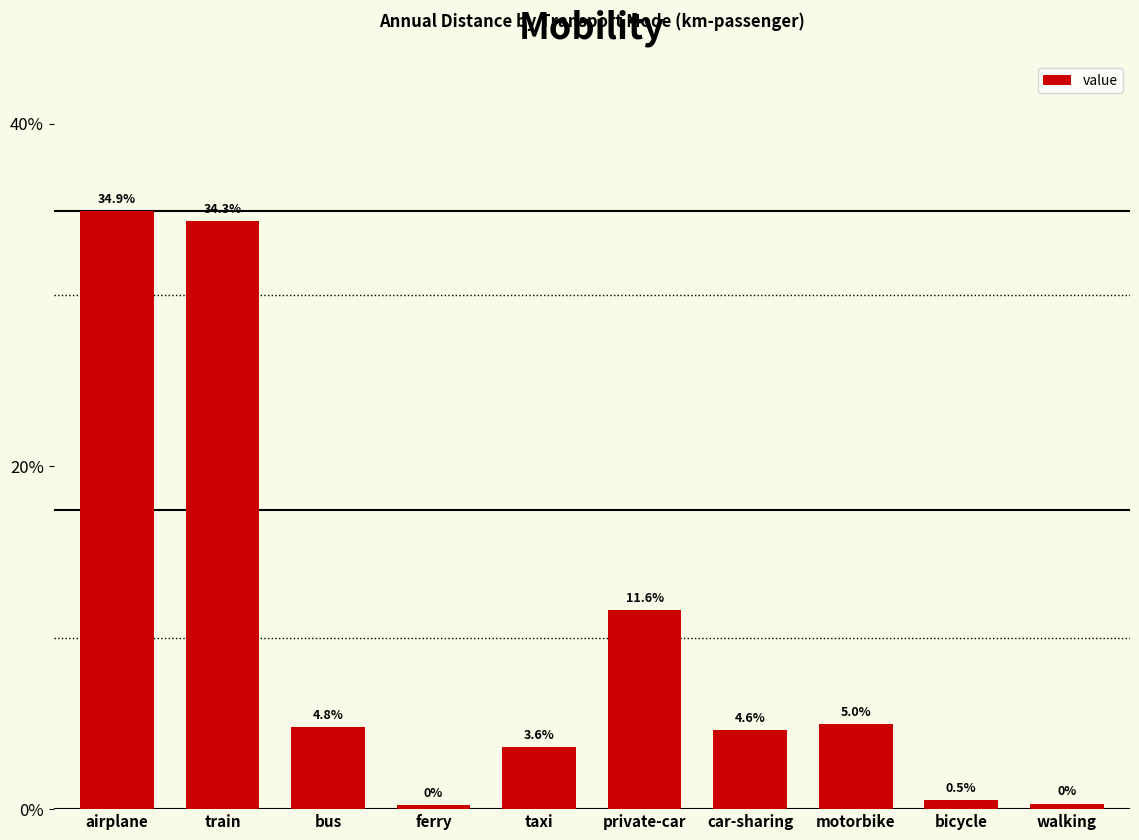

The chart shows a value of 0.1 at private-car. True or false?

False